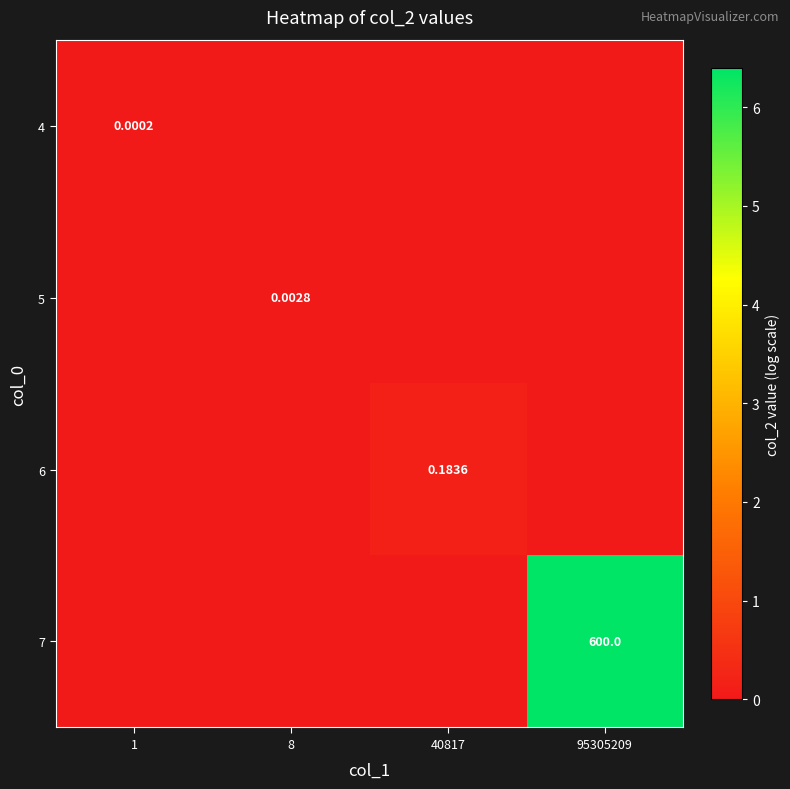

Is the value of 5 at 8 greater than the value of 7 at 95305209?

No